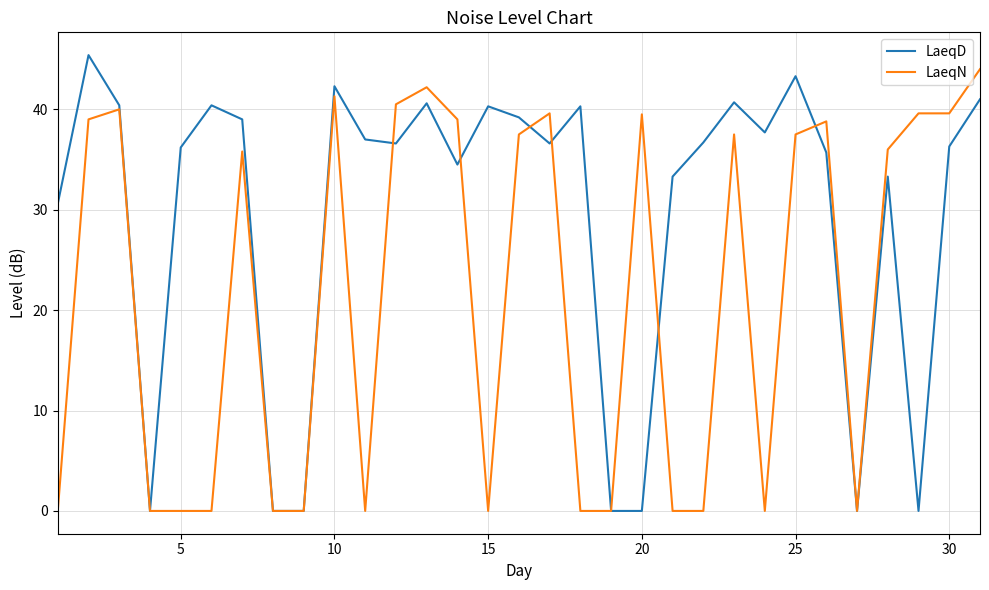

What is the highest value of the LaeqN series?

44.0